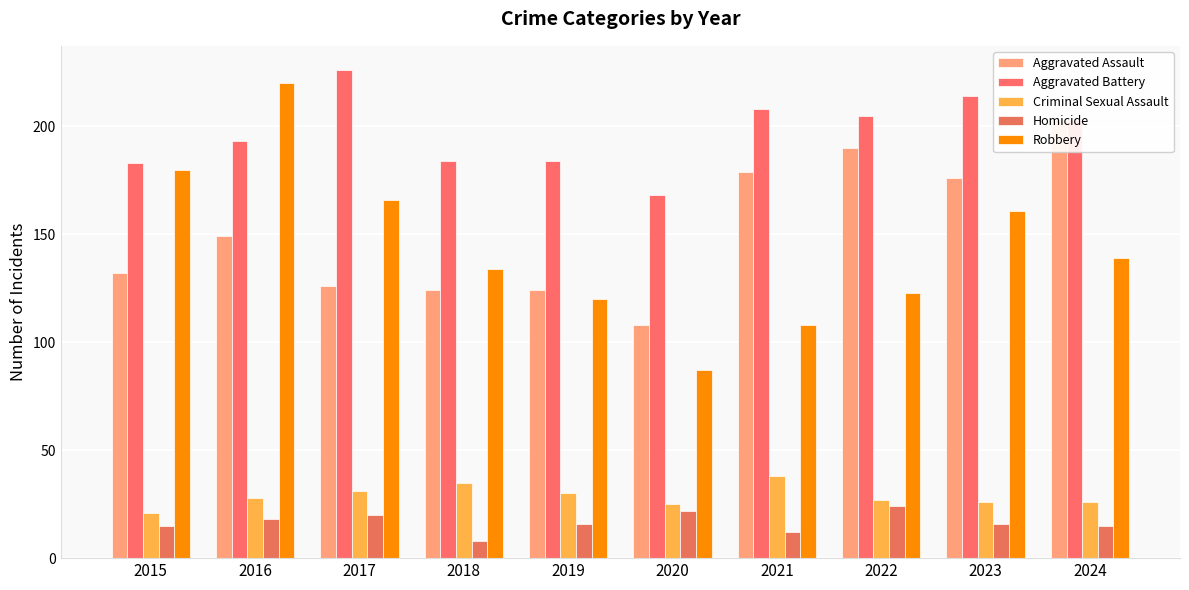

What is the difference between the highest and lowest values at 2020?

146